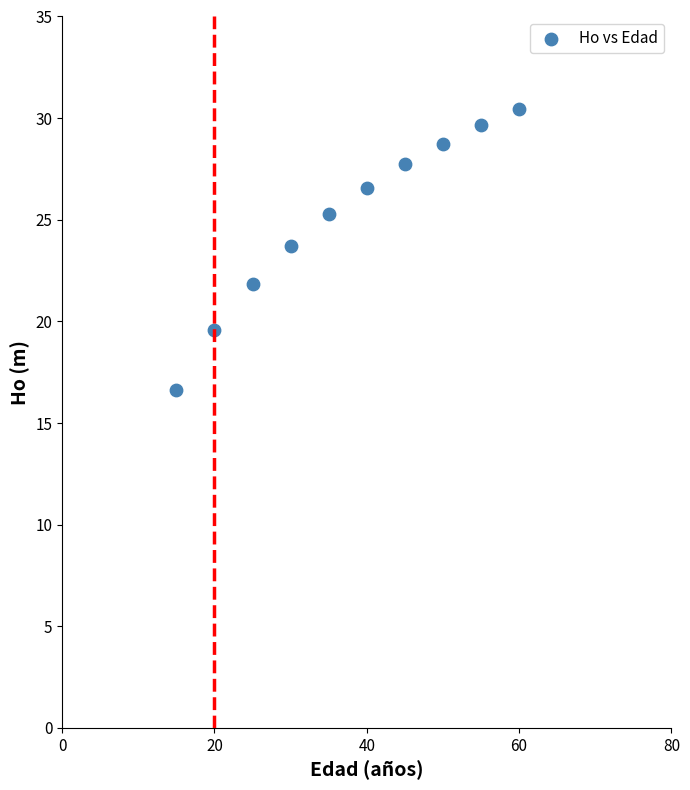

What is the average X value?

37.5